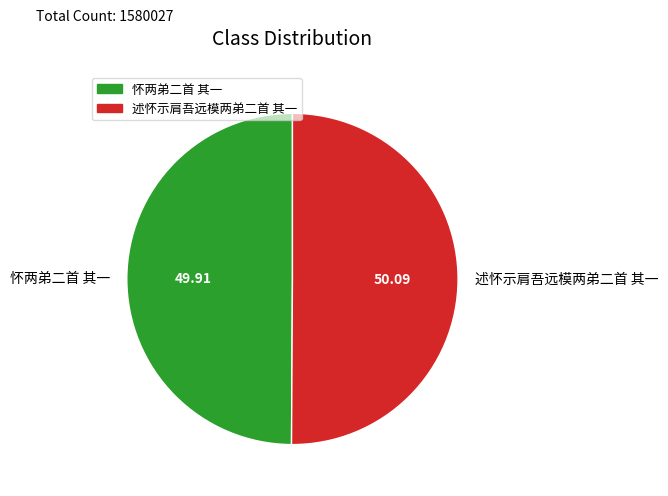

The 怀两弟二首 其一 slice represents 50% of the pie. True or false?

True